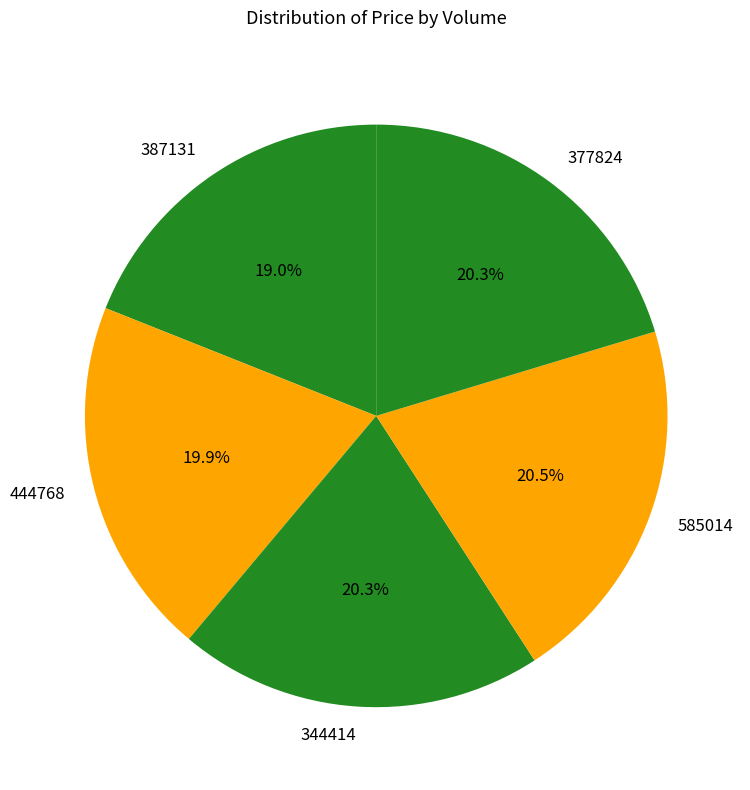

Count the number of slices in the pie.

5